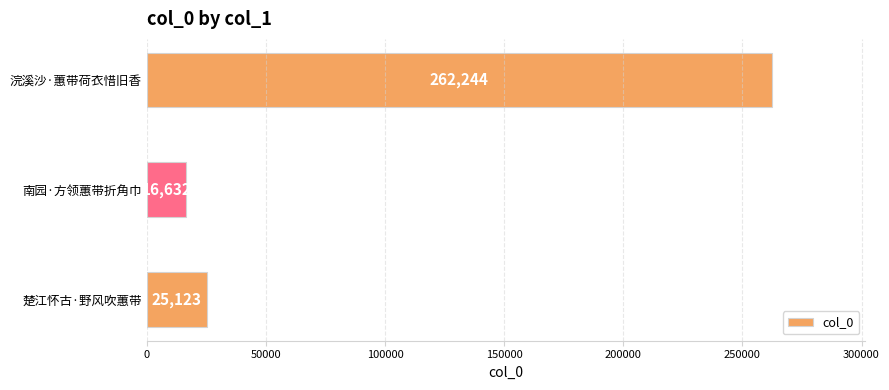

What is the difference between the maximum and minimum values?

245612